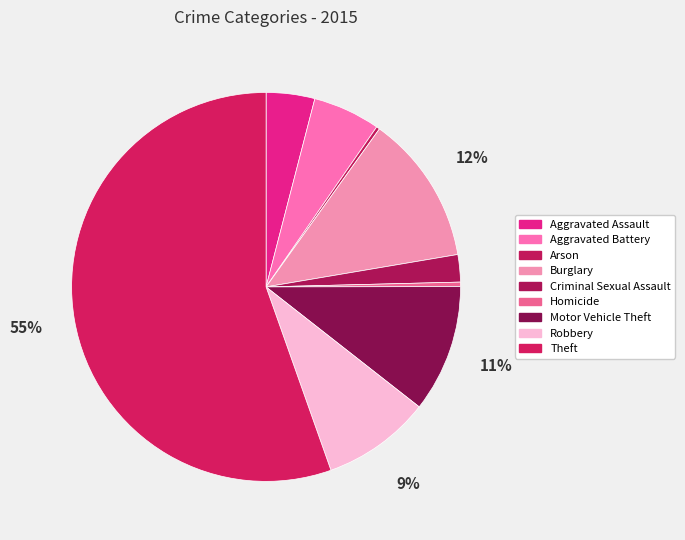

Between Burglary and Criminal Sexual Assault, which is larger?

Burglary